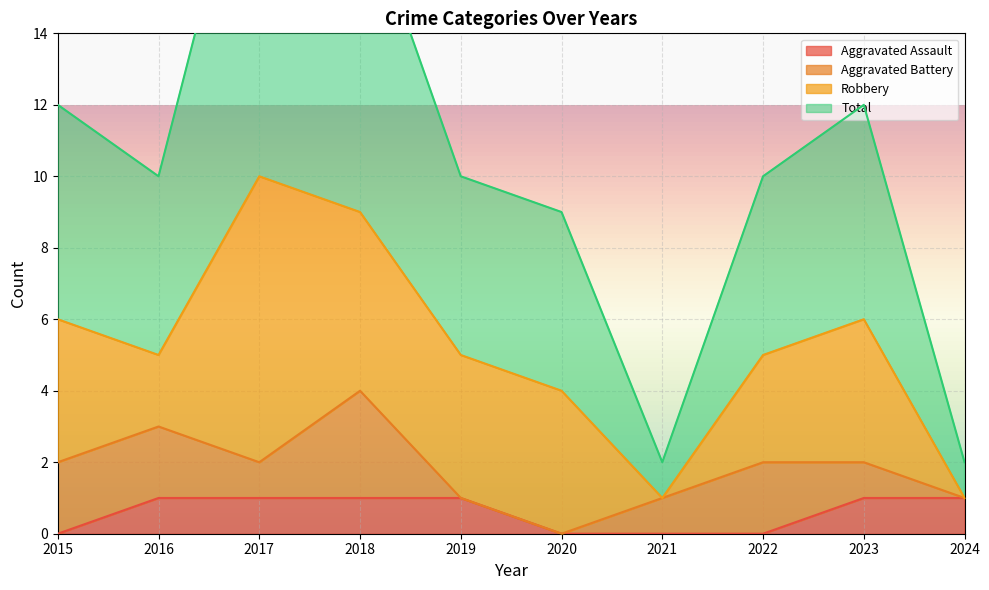

Is it true that Aggravated Assault equals 2 at 2016?

False